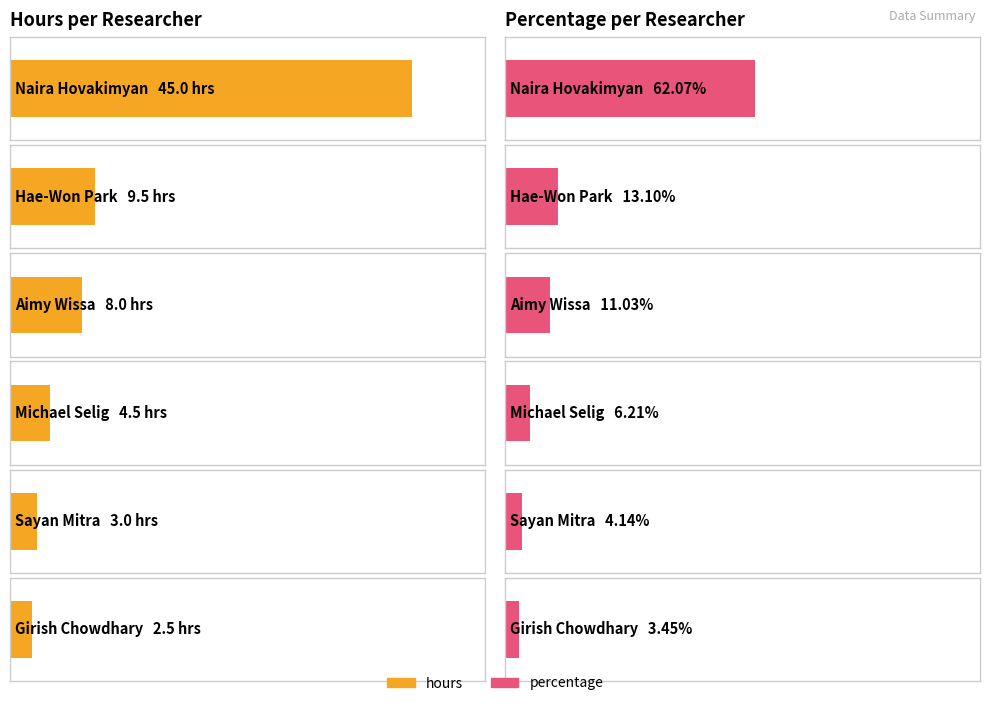

Which category has the highest value in the hours series?

Naira Hovakimyan